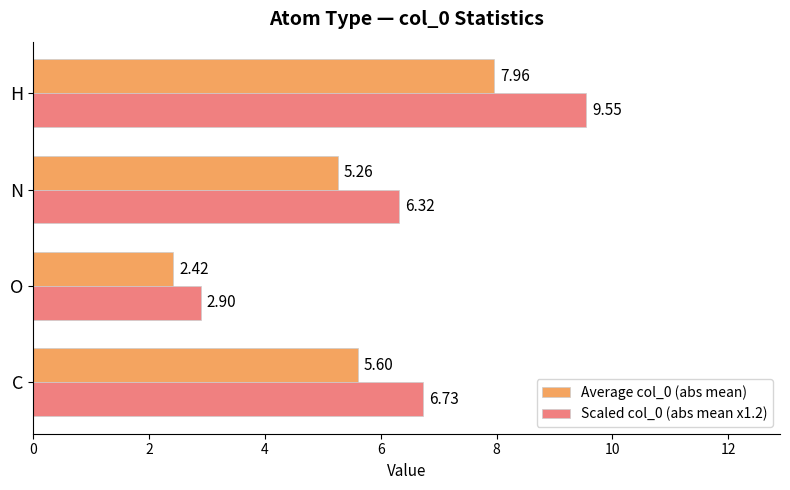

What is the average value of the Scaled col_0 (abs mean x1.2) series?

6.4